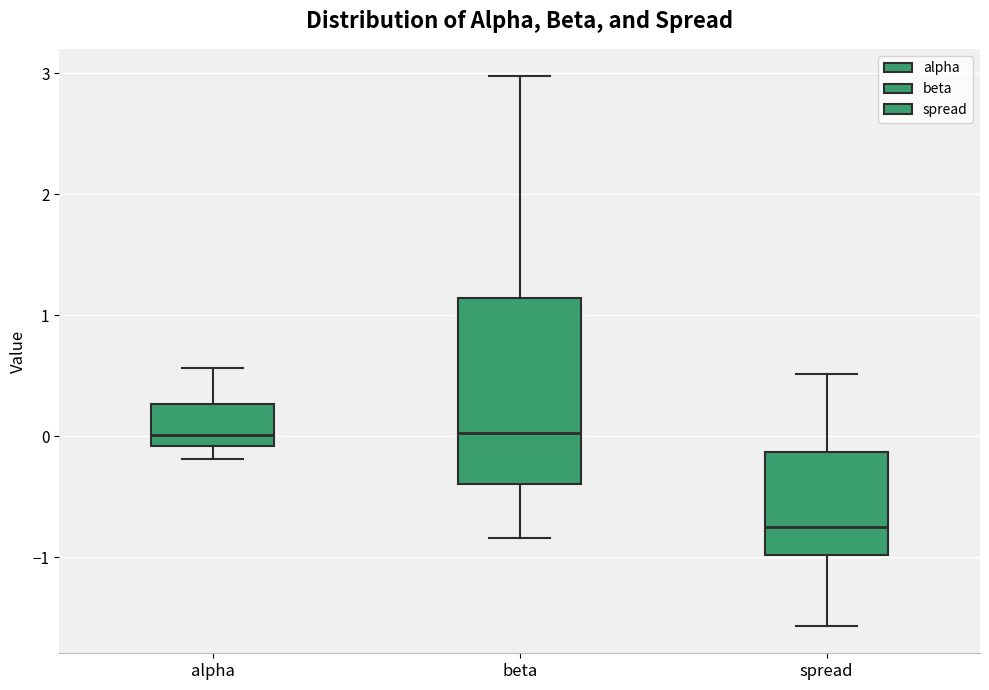

Reading left to right, transcribe this box plot: for each box, give where its median line is, the range the box spans, and where its two whiskers end, as read against the y-axis. The values are not printed on the chart, so give them approximately, as read against the axis.

alpha: median 0.0, box -0.1 to 0.3, whiskers -0.2 to 0.6
beta: median 0.0, box -0.4 to 1.1, whiskers -0.8 to 3.0
spread: median -0.8, box -1.0 to -0.1, whiskers -1.6 to 0.5